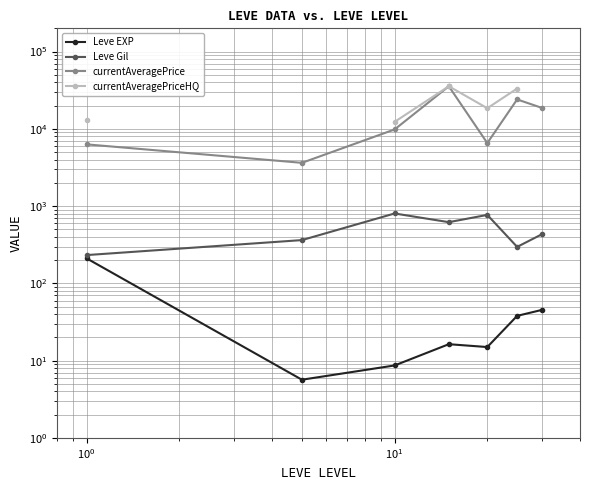

What is the sum of all Leve EXP values?

339.6